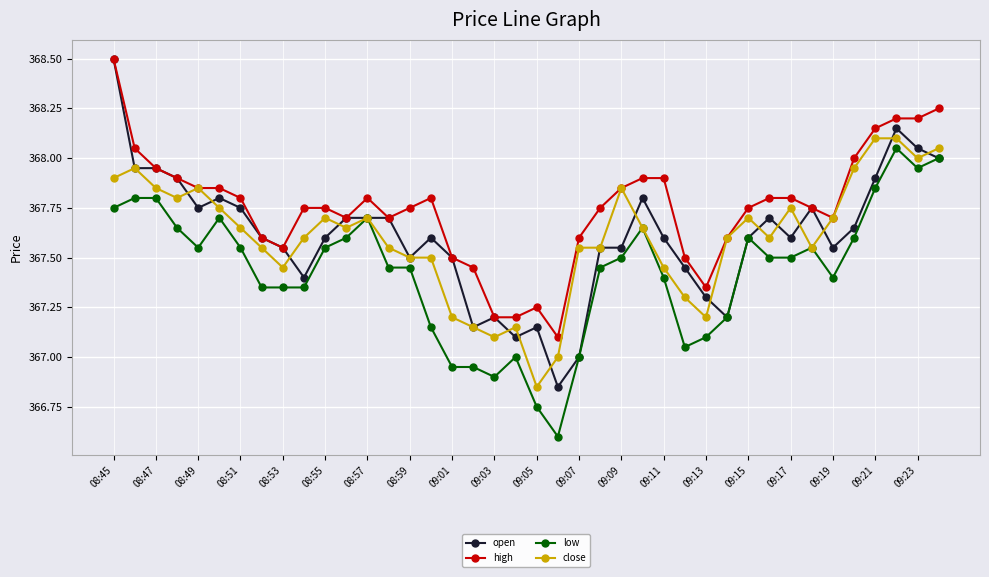

Which series has the largest total across all categories?

high